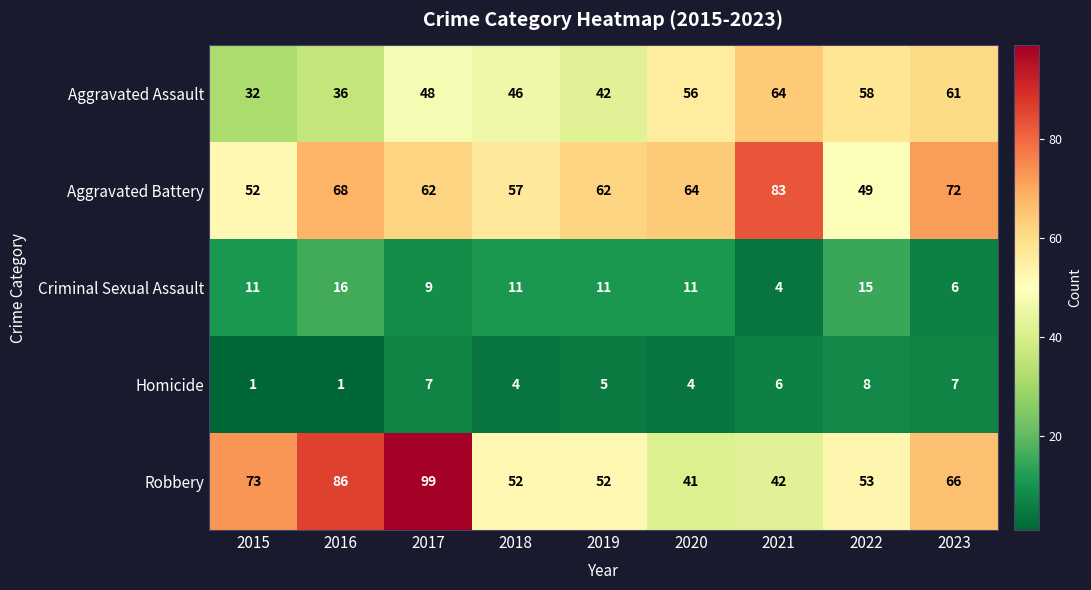

Rank the series by their maximum value, from highest to lowest.

Robbery, Aggravated Battery, Aggravated Assault, Criminal Sexual Assault, Homicide